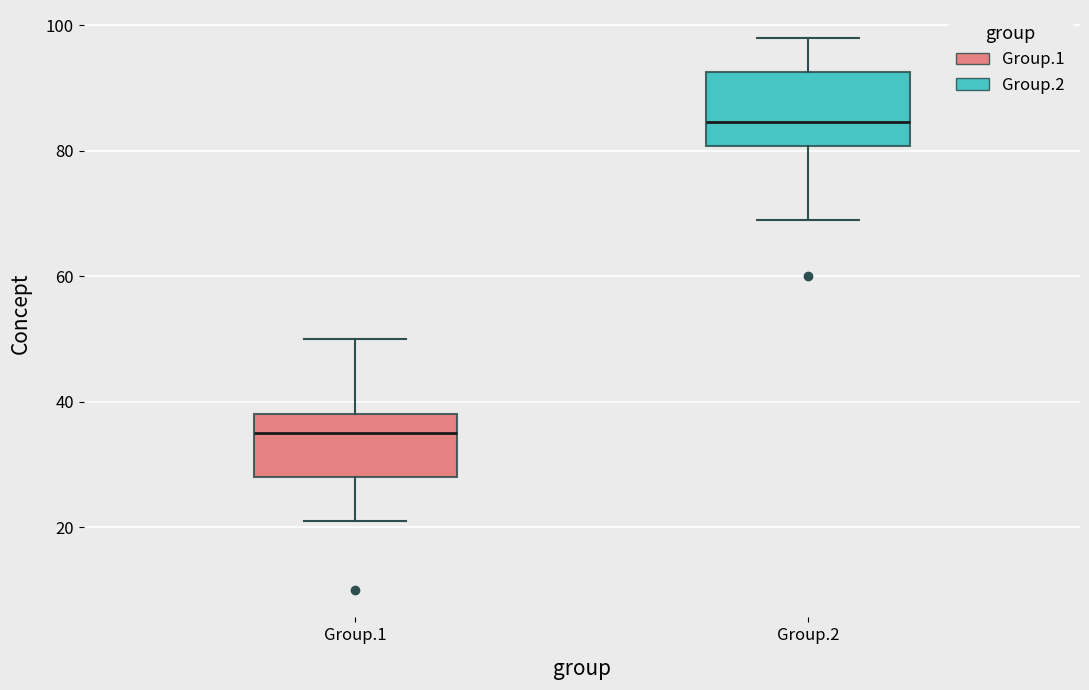

Which box's median line is the highest?

Group.2